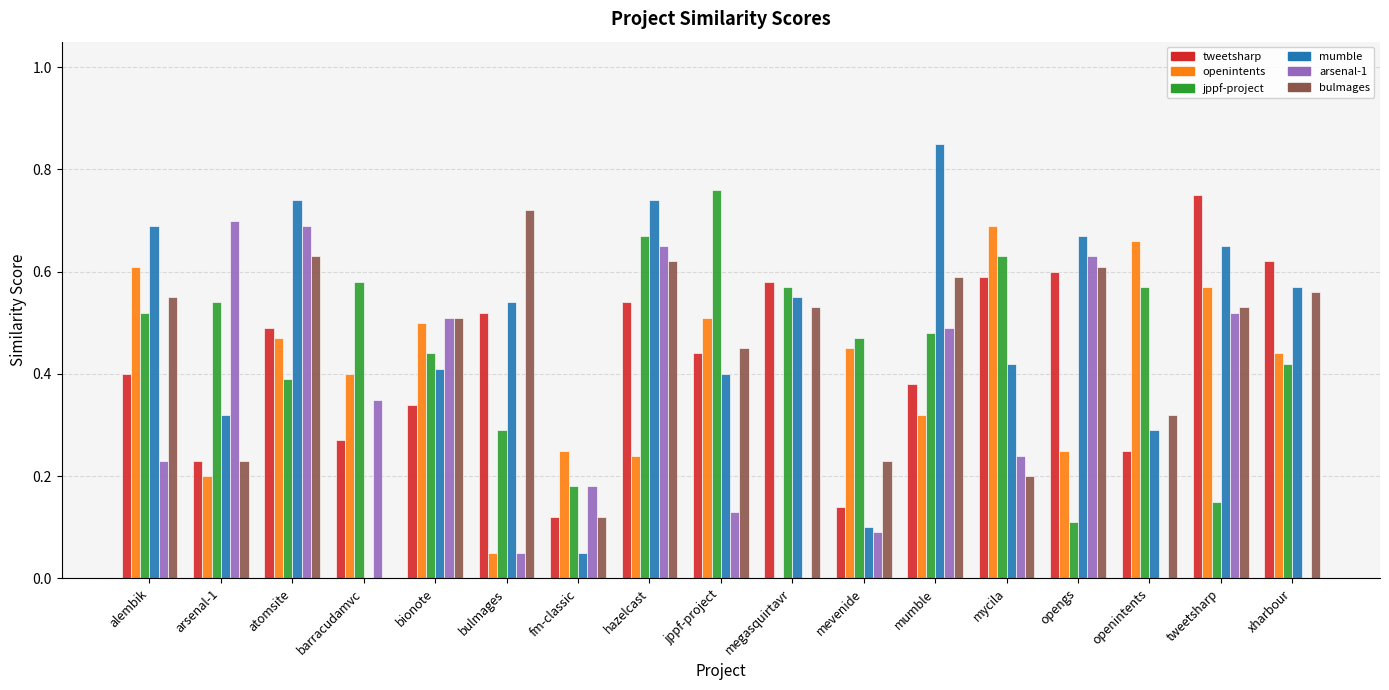

What is the total value across all series at xharbour?

2.6